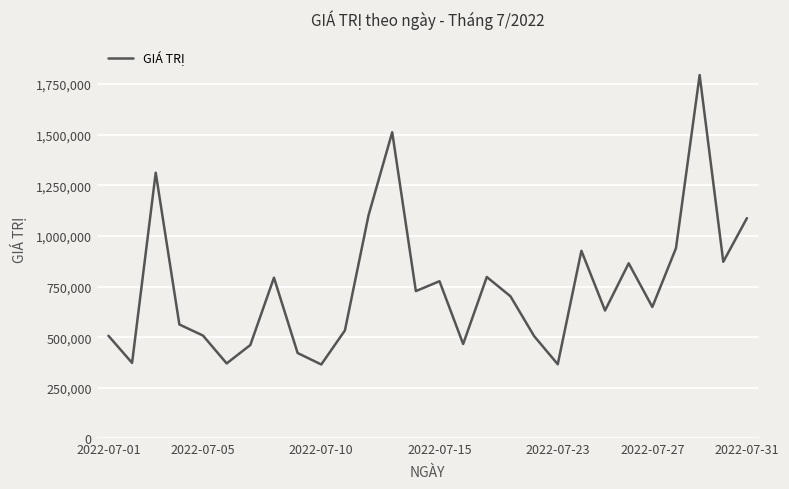

What is the smallest value displayed?

365040